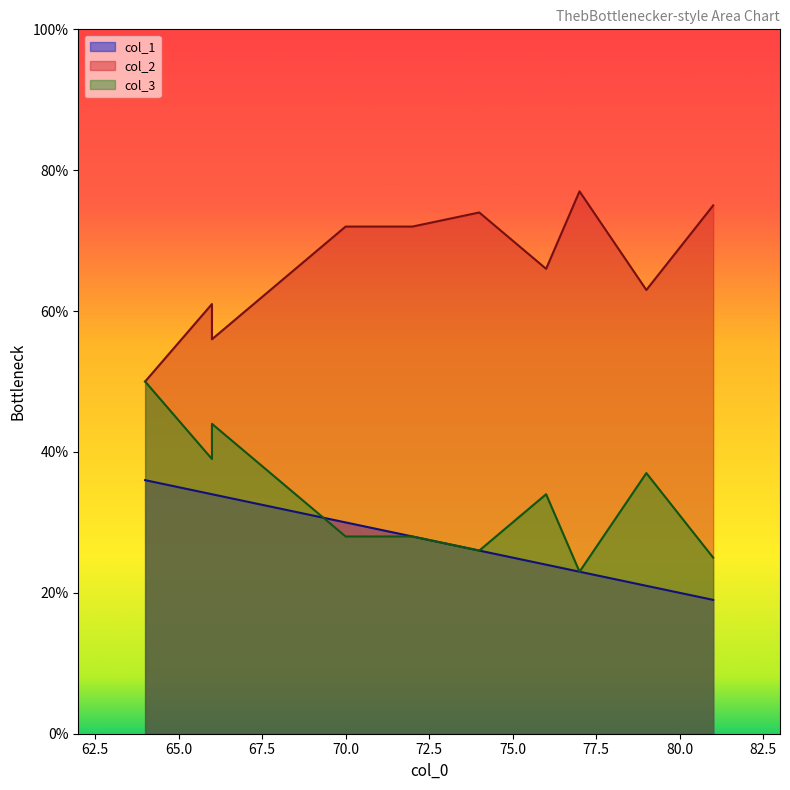

What is the highest value of the col_3 series?

50